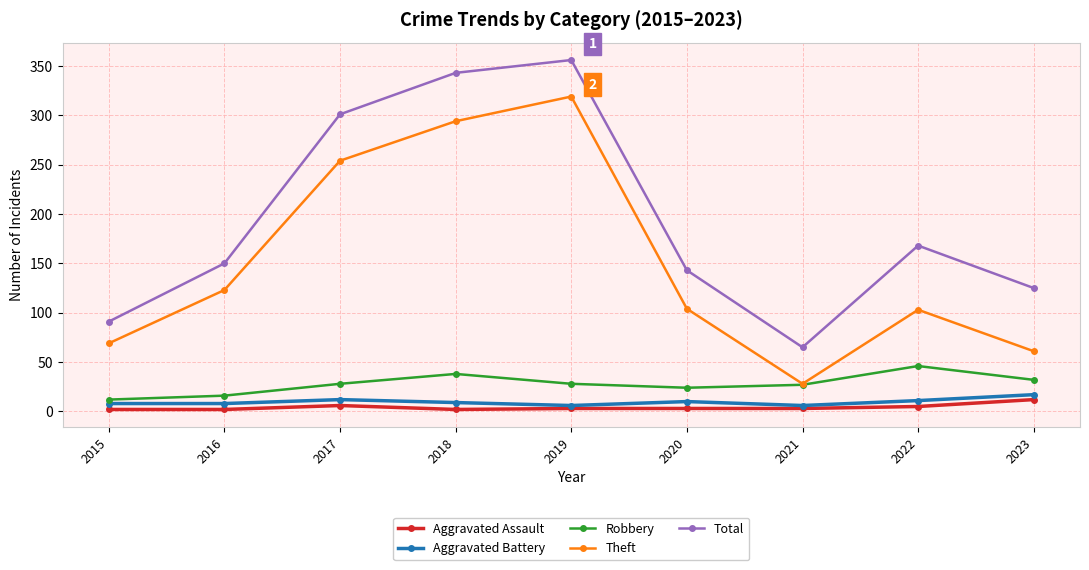

Rank the series by their maximum value, from lowest to highest.

Aggravated Assault, Aggravated Battery, Robbery, Theft, Total